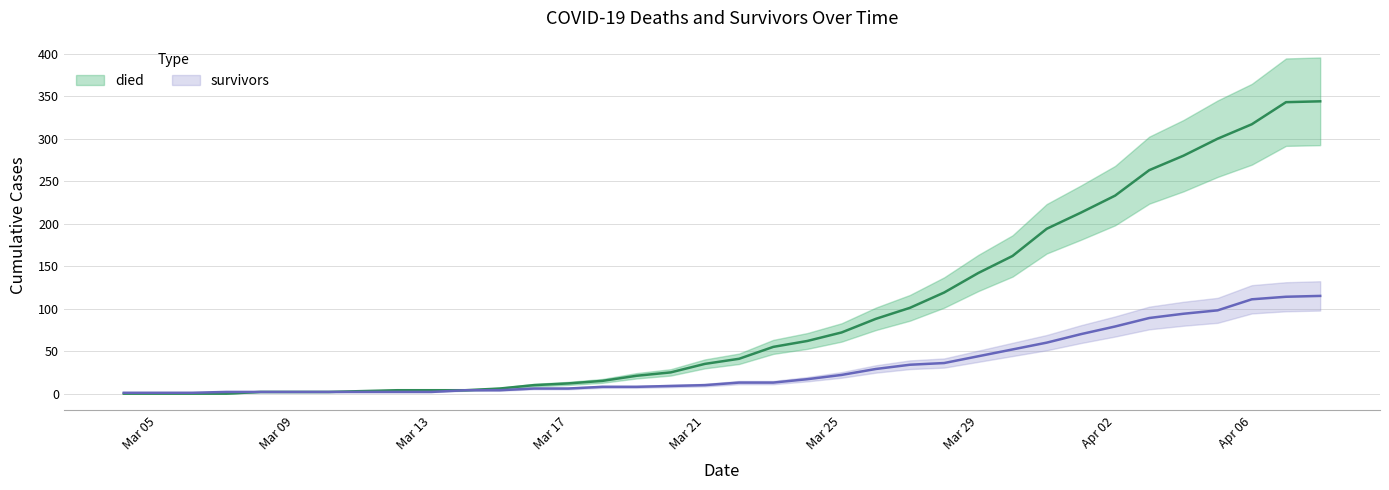

At which label does died reach its minimum?

2020-03-04